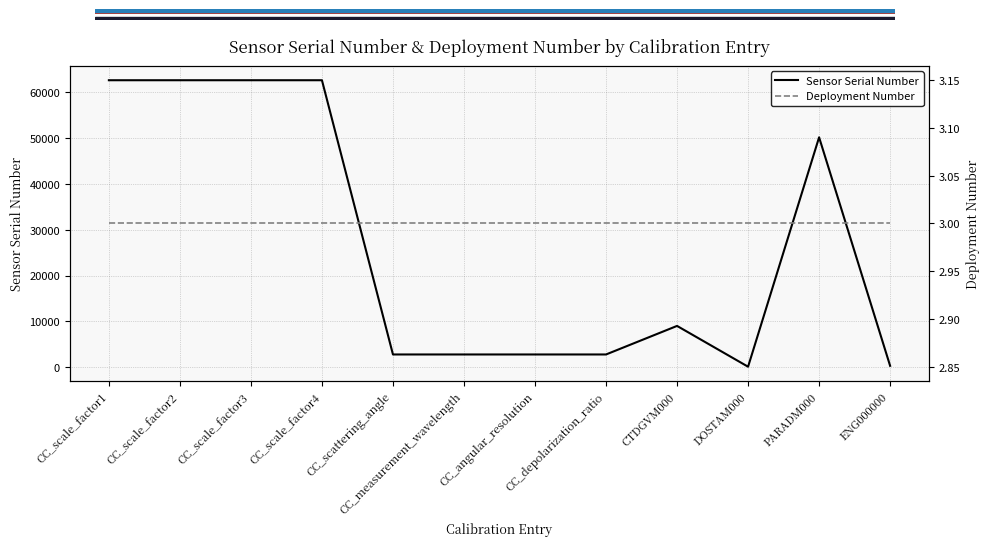

Which label corresponds to the largest value in the chart?

CC_scale_factor1